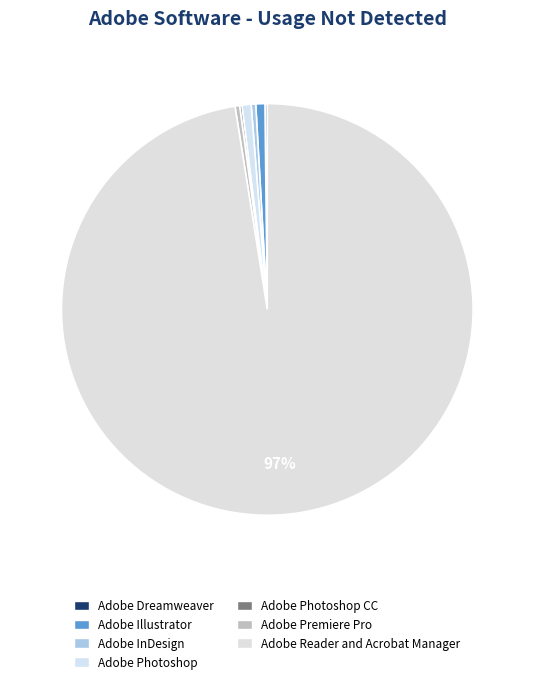

To the nearest percent, what percentage of the pie is Adobe Photoshop?

1%